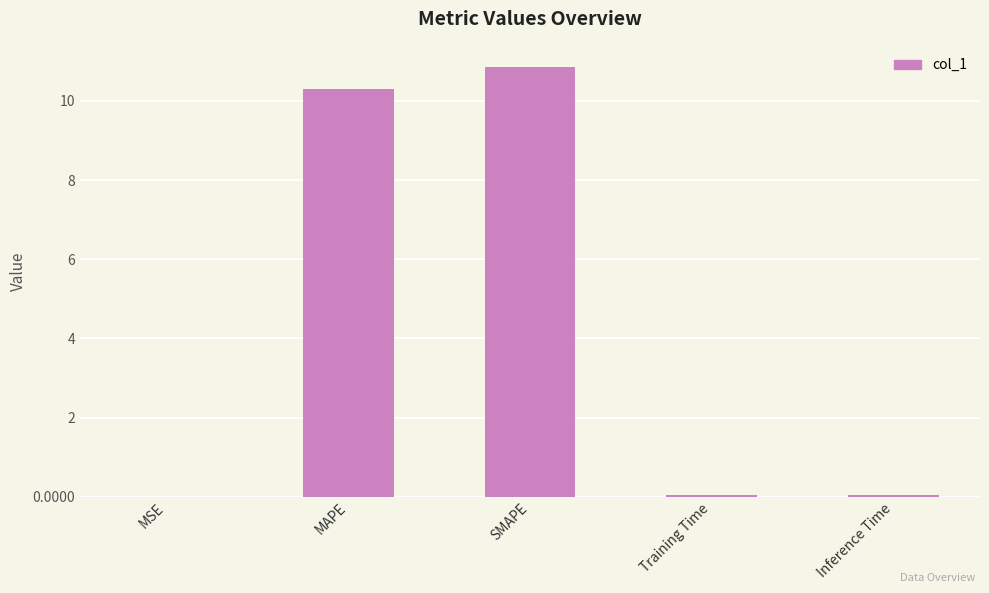

True or false: the data shows 10.3 at MAPE.

True